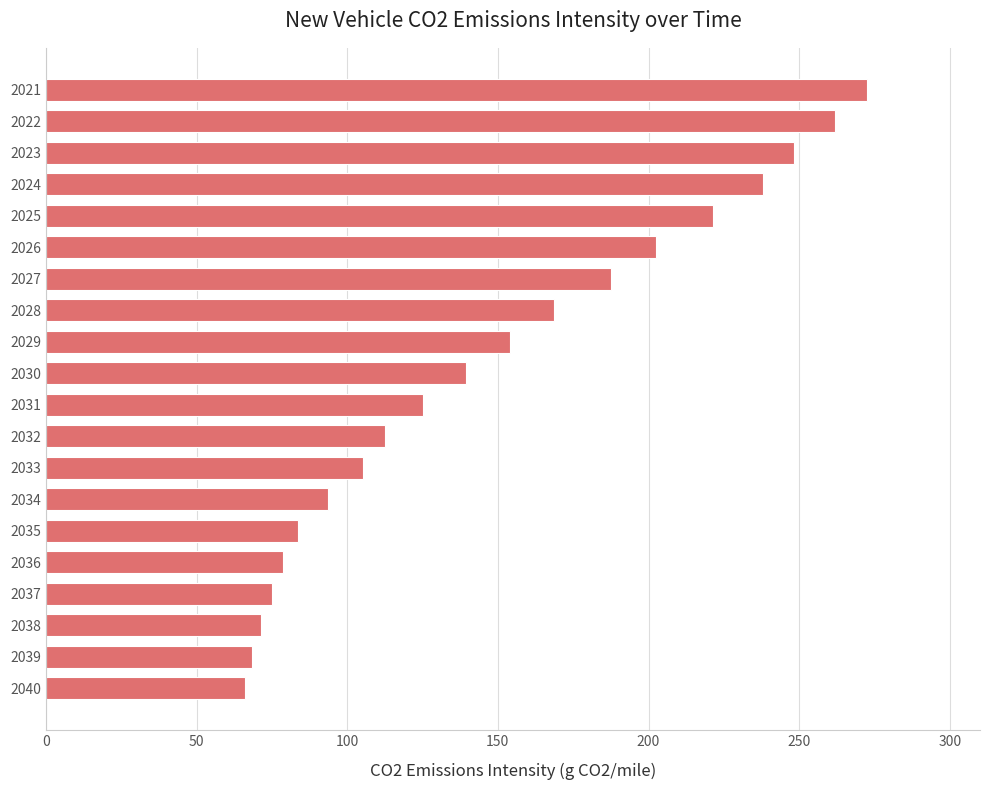

What is the minimum value shown in the chart?

66.2